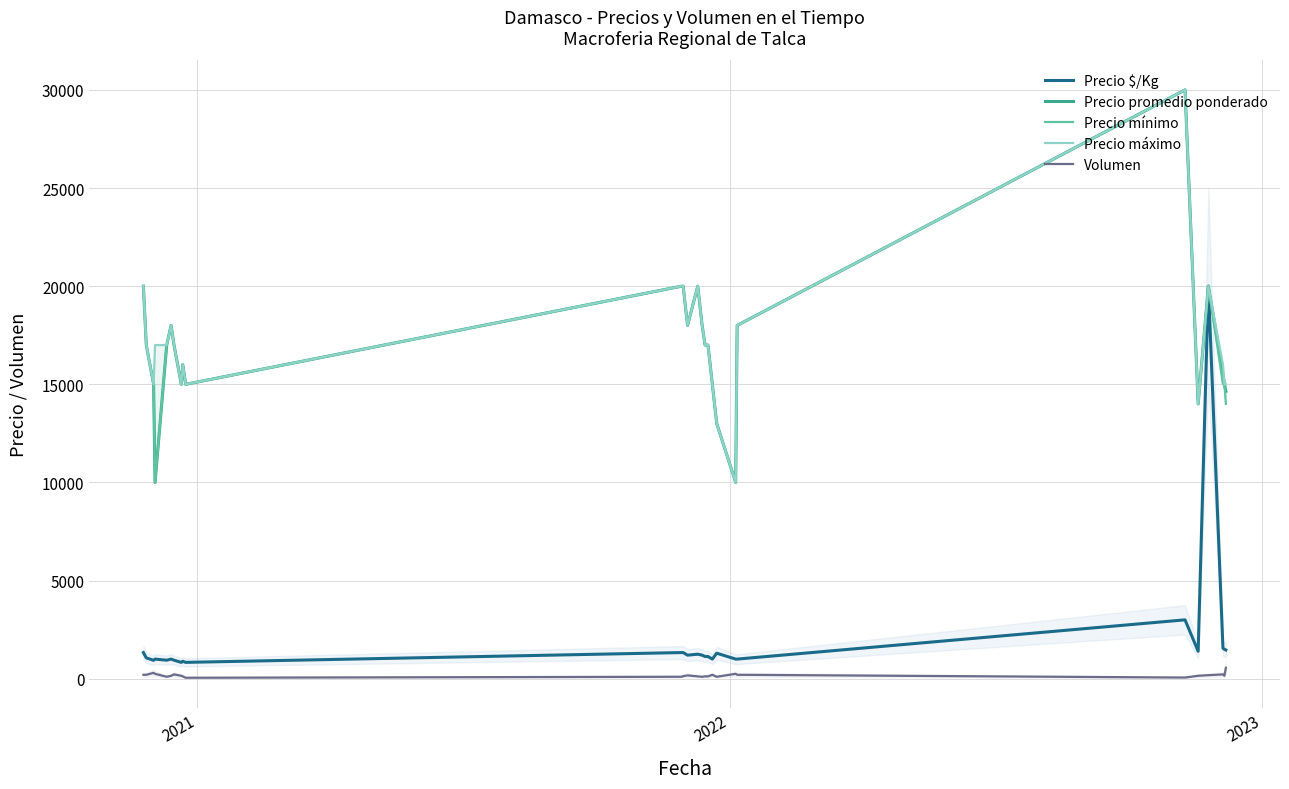

What is the difference between the second highest and second lowest values in the Precio mínimo series?

10000